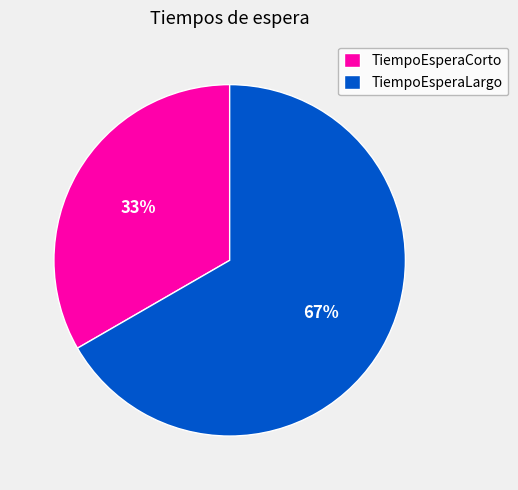

Count the number of slices in the pie.

2